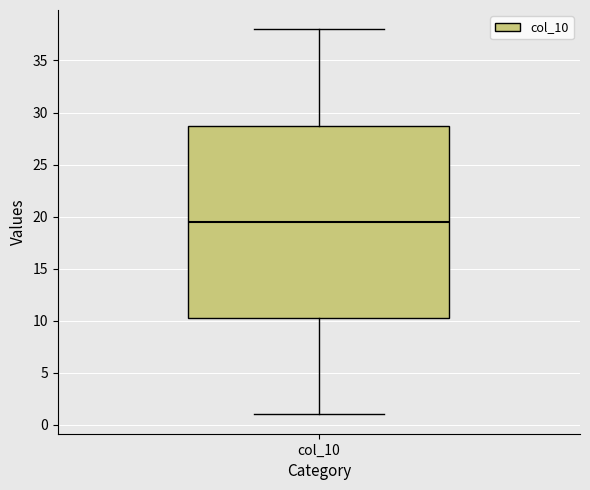

Transcribe this box plot: give where the median line is, the range the box spans, and where the two whiskers end, as read against the y-axis. The values are not printed on the chart, so give them approximately, as read against the axis.

median 19.5, box 10.5 to 29.0, whiskers 1.0 to 38.0